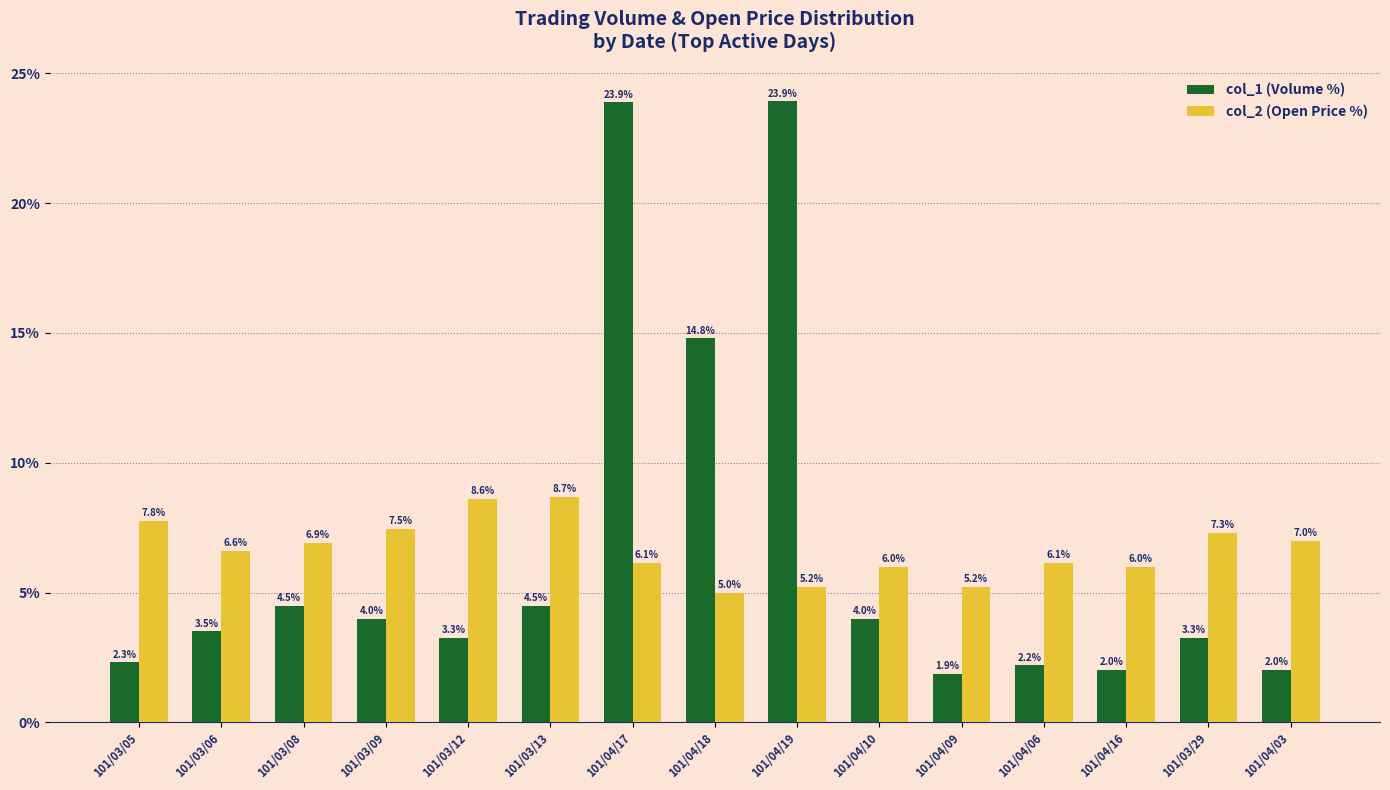

How many groups of bars are there?

15